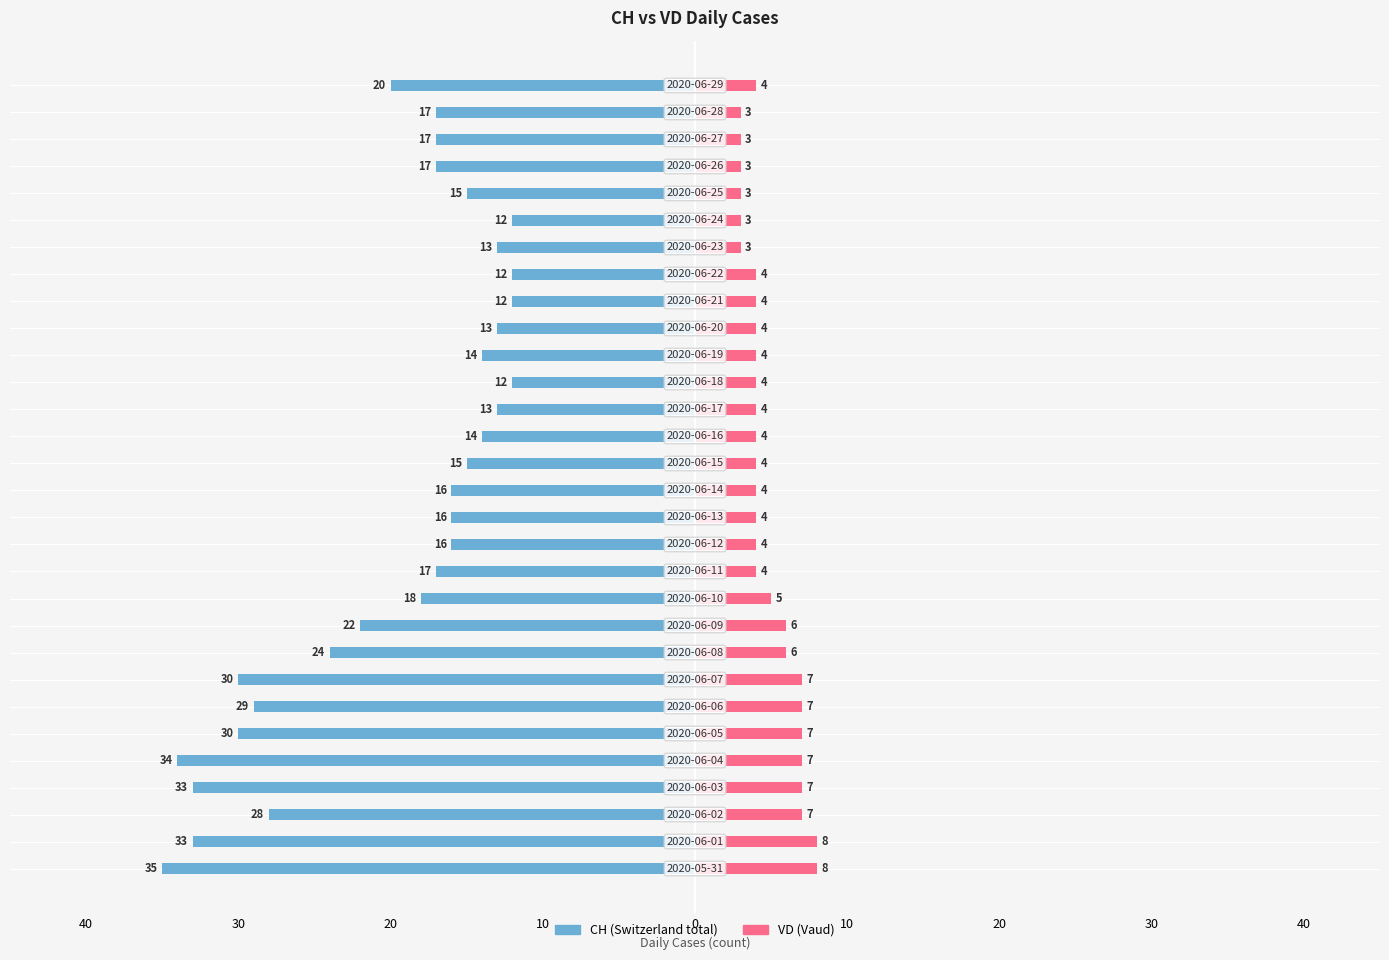

What is the difference between the maximum and minimum values in the CH series?

23